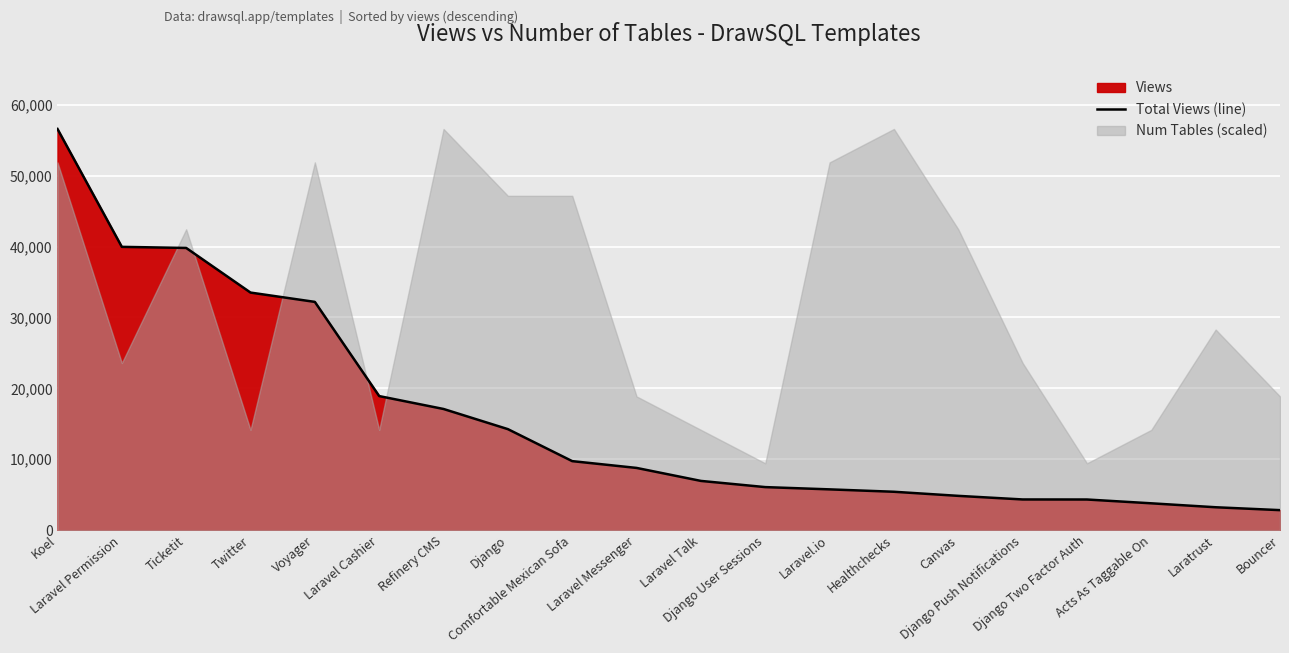

What is the value of the 8th point from the left?

14246